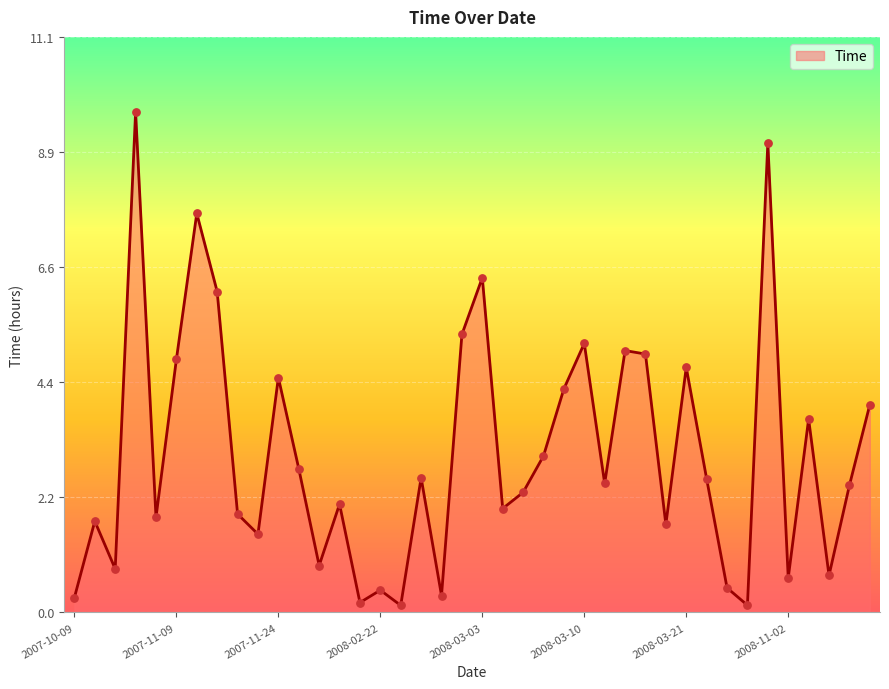

What is the maximum value shown in the chart?

9.6